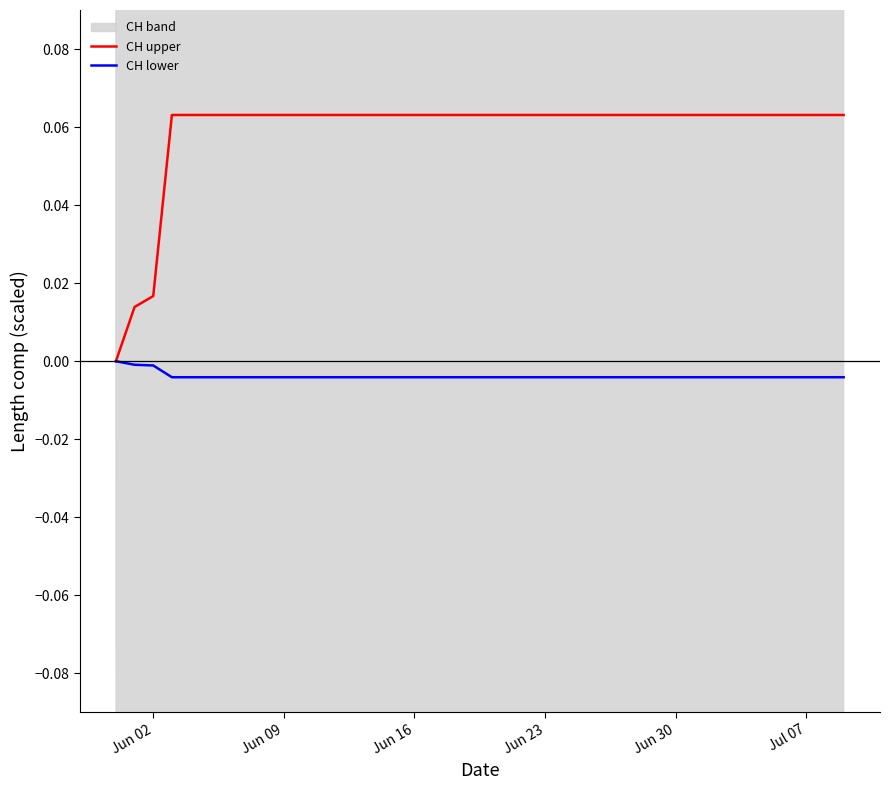

Rank the series by their average value, from highest to lowest.

CH upper, CH lower